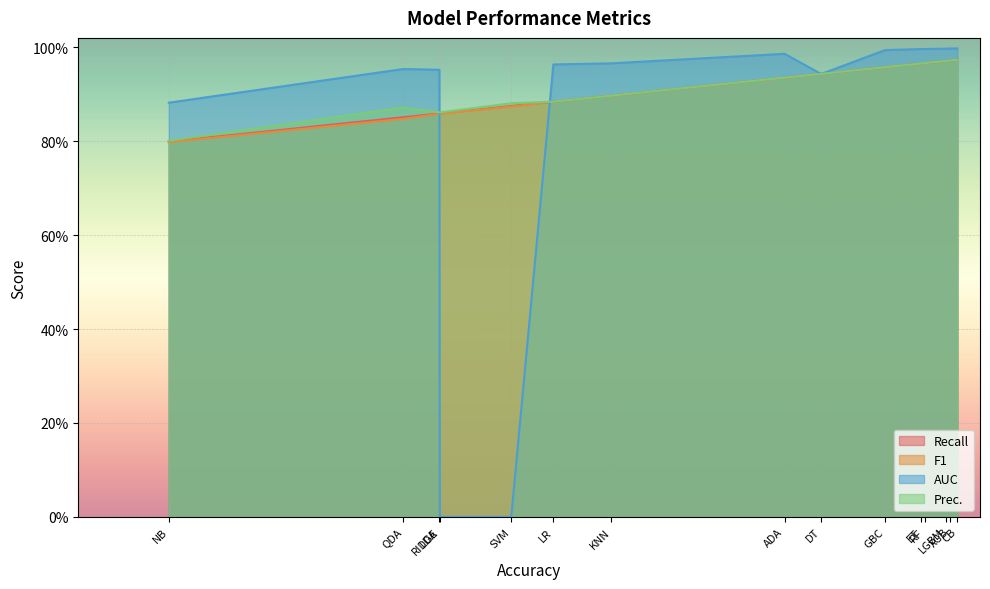

Rank the categories by Recall value from highest to lowest.

CB, XGB, LGBM, RF, ET, GBC, DT, ADA, KNN, LR, SVM, RIDGE, LDA, QDA, NB